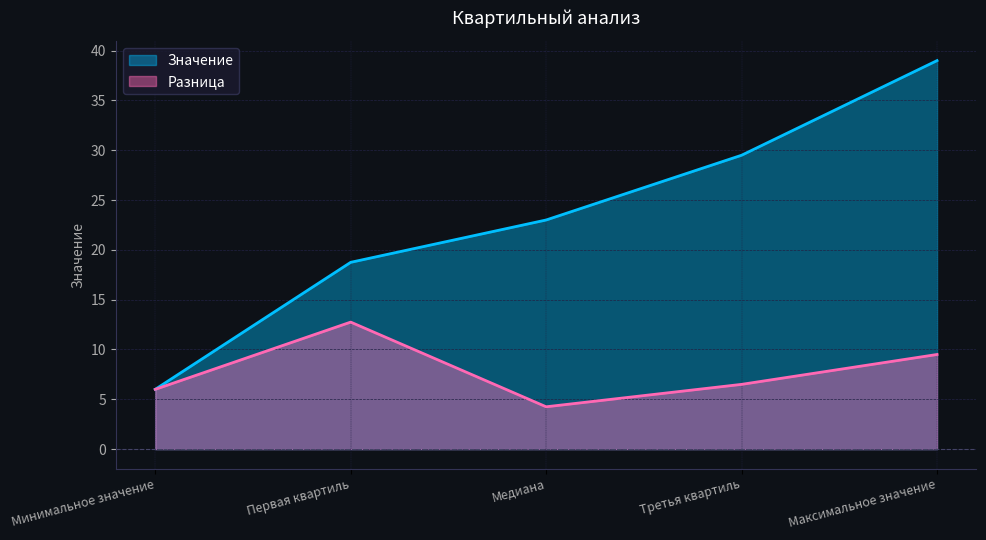

Reading left to right, transcribe all the data shown in this chart.

Значение: 6.0	18.8	23.0	29.5	39.0
Разница: 6.0	12.8	4.2	6.5	9.5